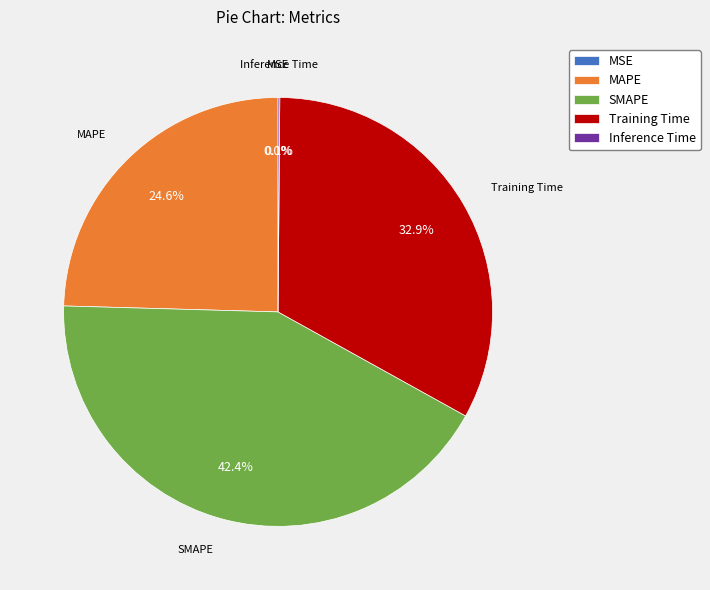

Is SMAPE the majority of the pie?

No